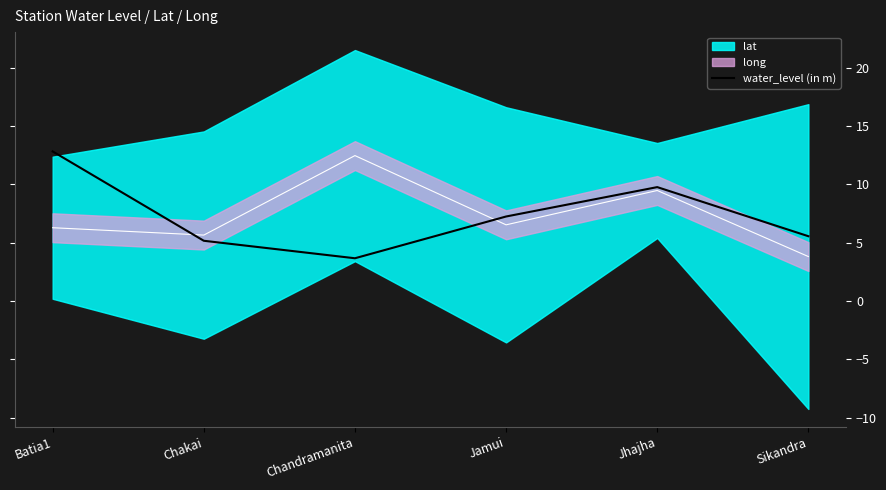

What is the label of the 3rd point from the right?

Jamui